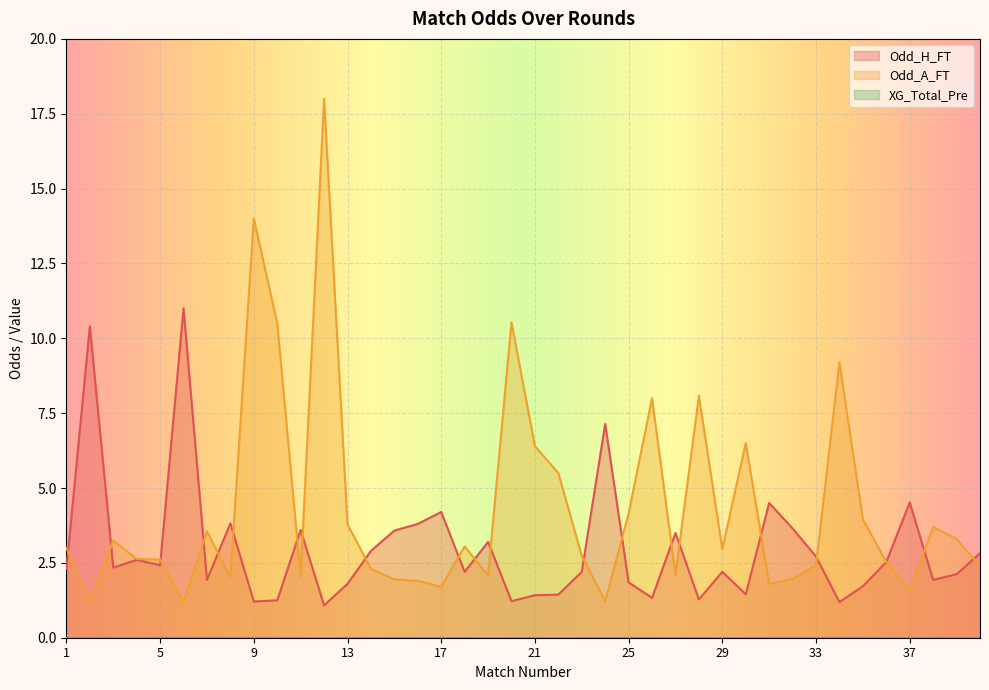

Where does the Odd_A_FT series first go above 2?

1